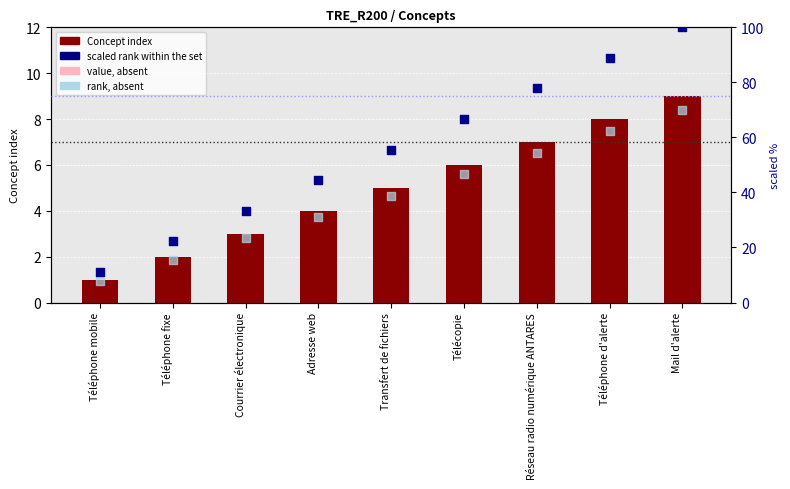

At how many categories does at least one series exceed 76?

3